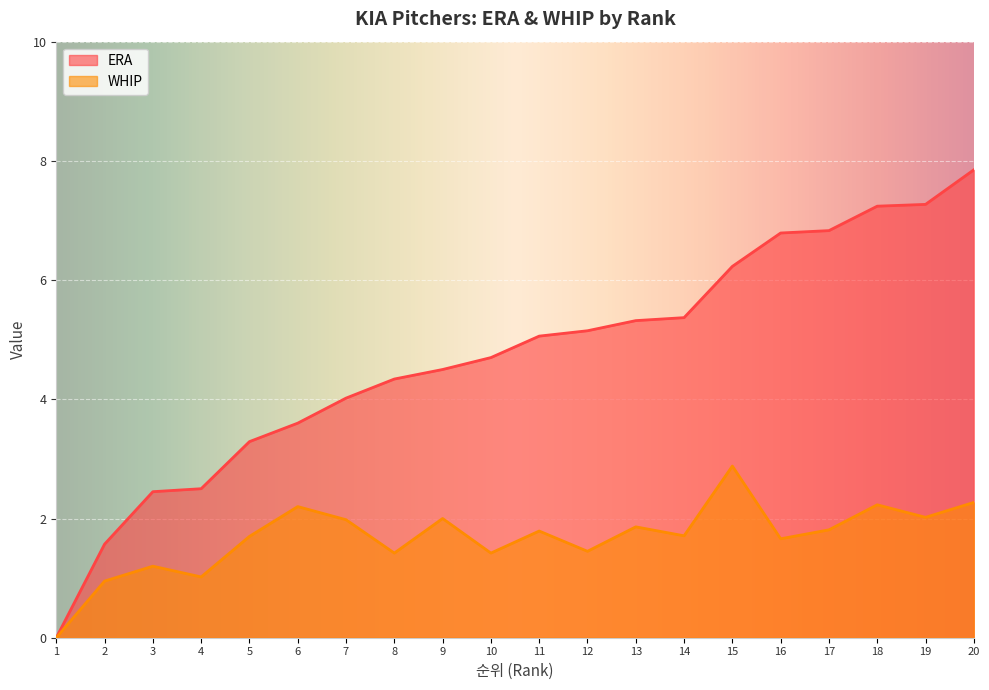

How many values in ERA are above zero?

19